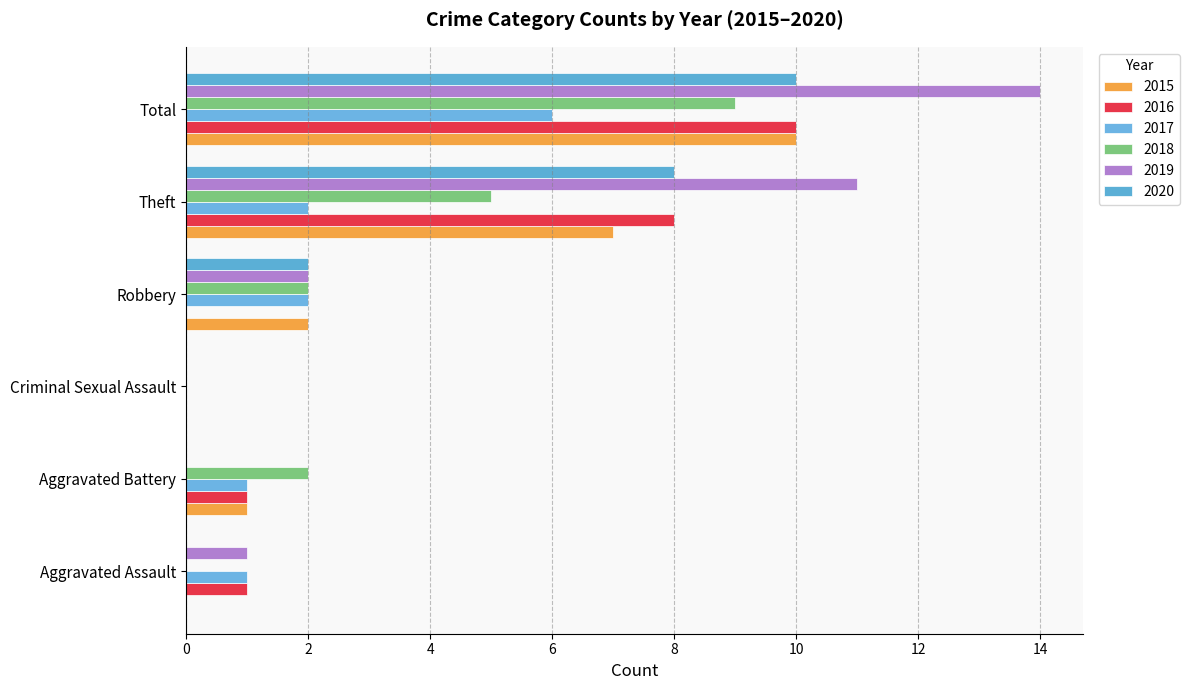

What is the sum of all 2018 values?

18